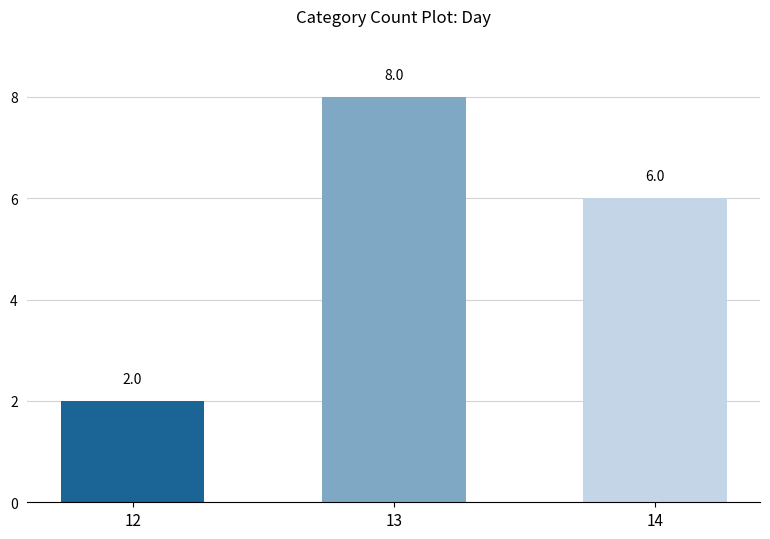

Does the chart contain any negative values?

No